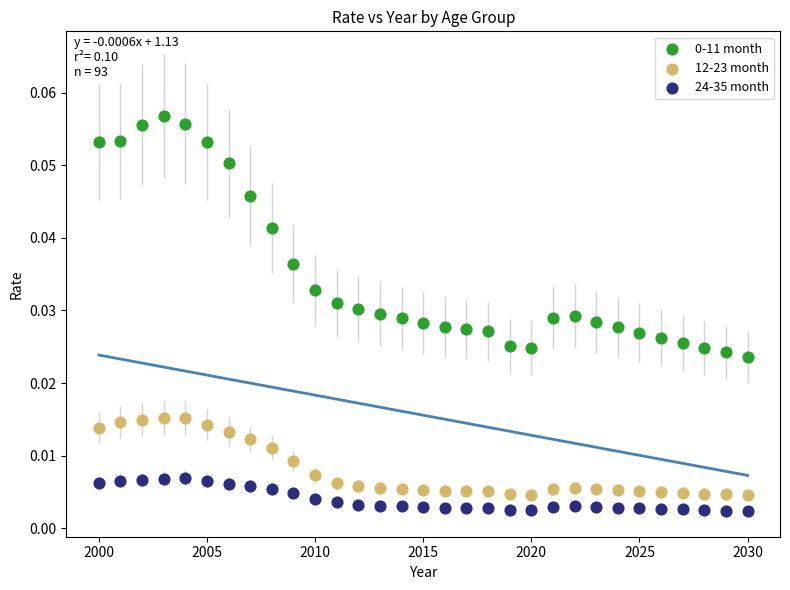

Across all data points, what is the range of X values (max minus min)?

30.0